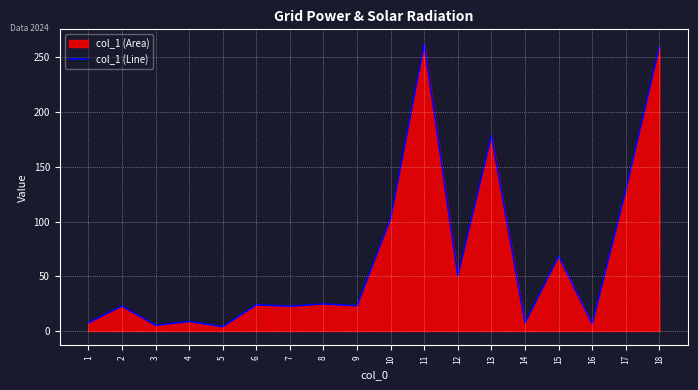

Reading right to left, list all the values displayed in this chart.

18=260.1	17=128.9	16=6.8	15=68.4	14=7.4	13=178.7	12=50.6	11=262.6	10=103.1	9=23.1	8=24.7	7=22.6	6=23.9	5=3.9	4=8.7	3=5.2	2=22.8	1=7.4